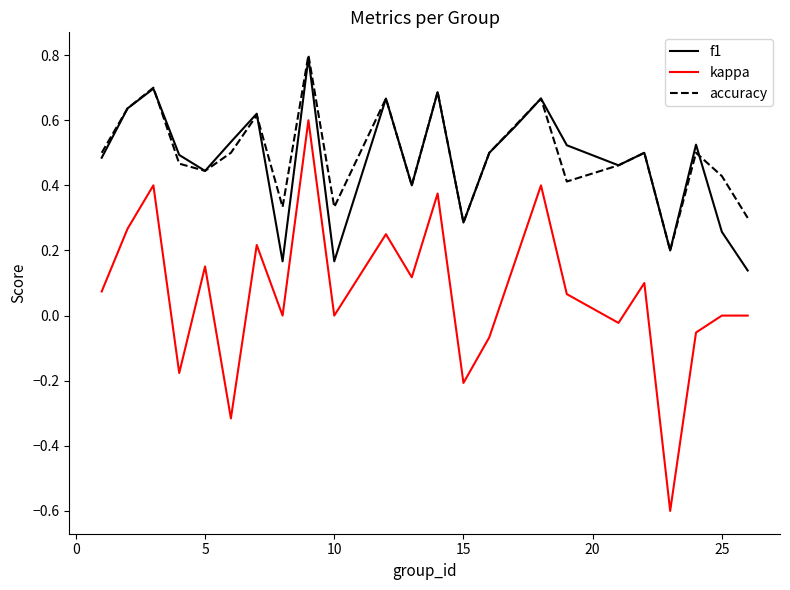

True or false: f1 and kappa intersect in this chart.

False